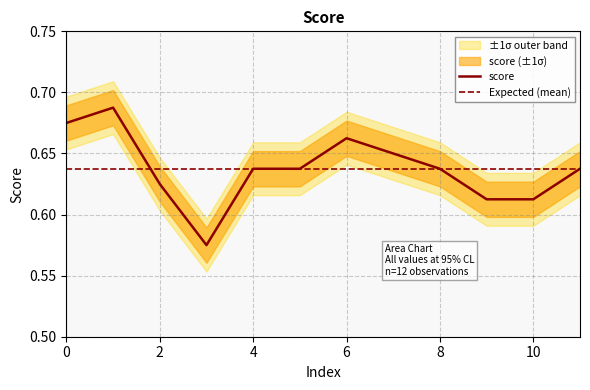

True or false: score has a value of 1.0 at 4.

False